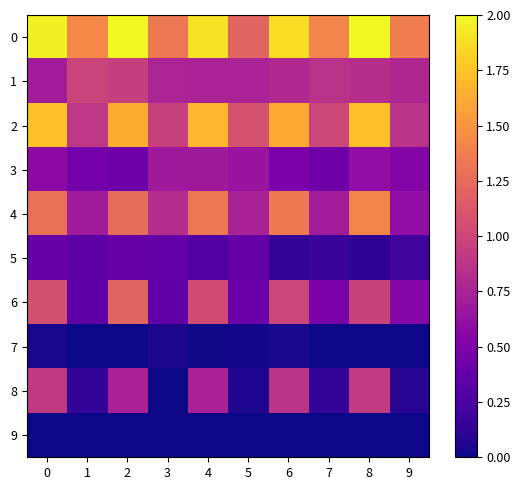

What is the maximum value shown in the chart?

2.0